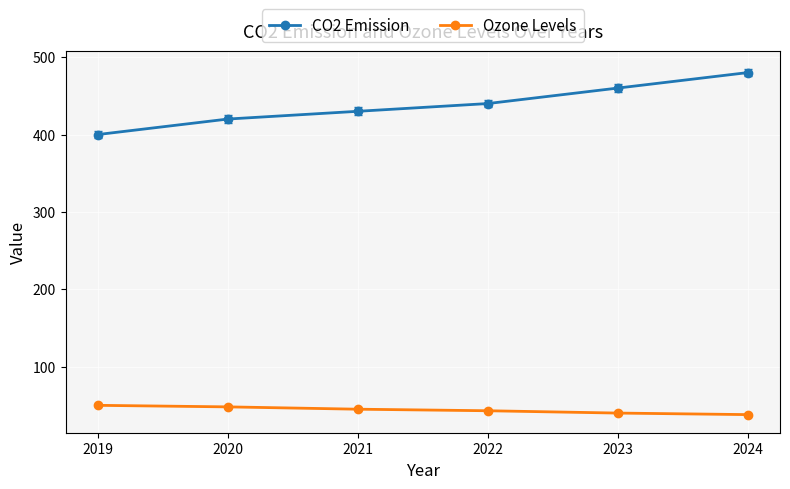

Count the CO2 Emission values in the range 420 to 460.

4